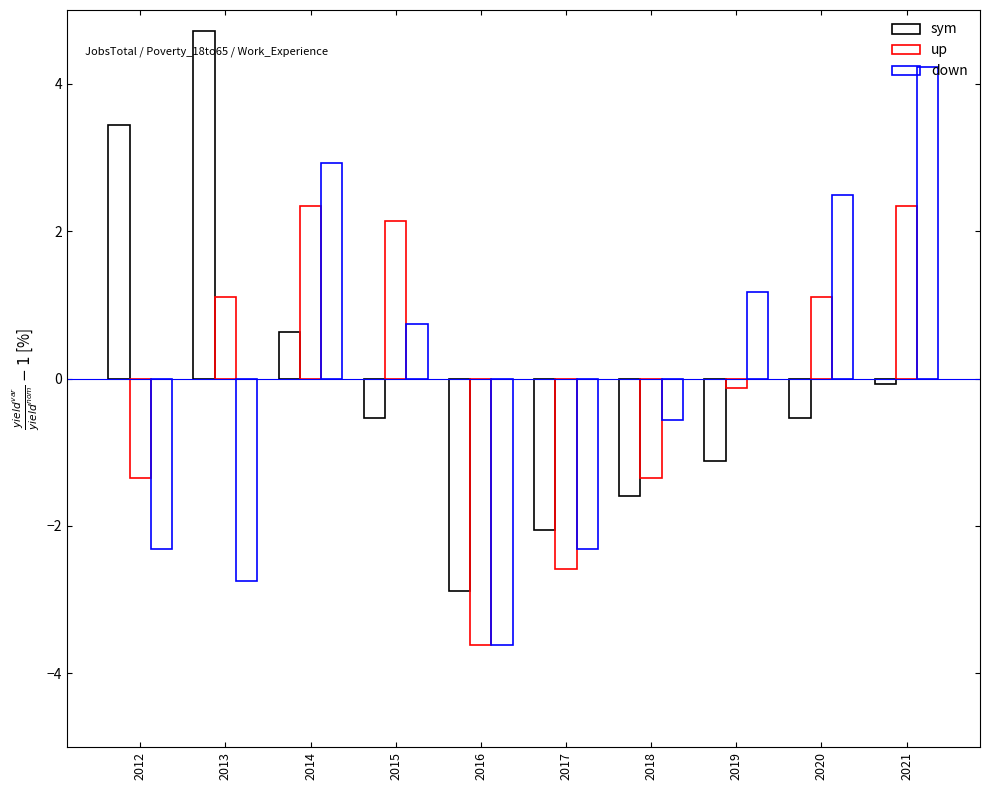

Reading left to right, extract all data points from this chart.

sym: 3.4	4.7	0.6	-0.5	-2.9	-2.1	-1.6	-1.1	-0.5	-0.1
up: -1.4	1.1	2.3	2.1	-3.6	-2.6	-1.4	-0.1	1.1	2.3
down: -2.3	-2.7	2.9	0.7	-3.6	-2.3	-0.6	1.2	2.5	4.2